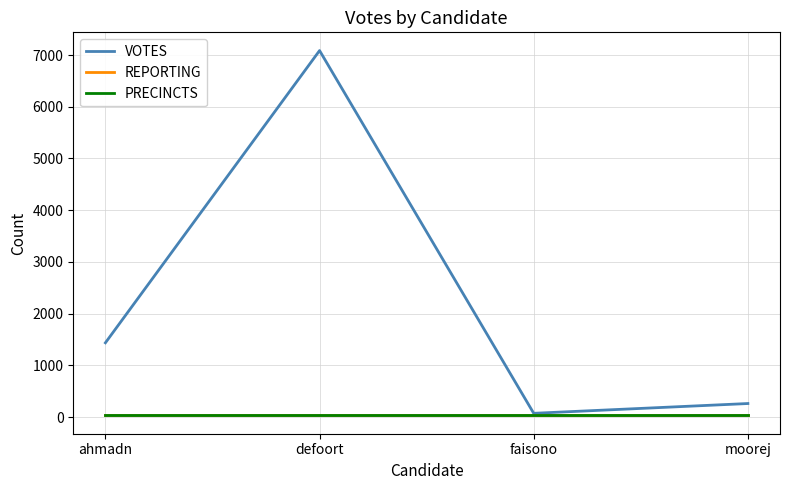

What is the spread (max minus min) of values at defoort?

7054